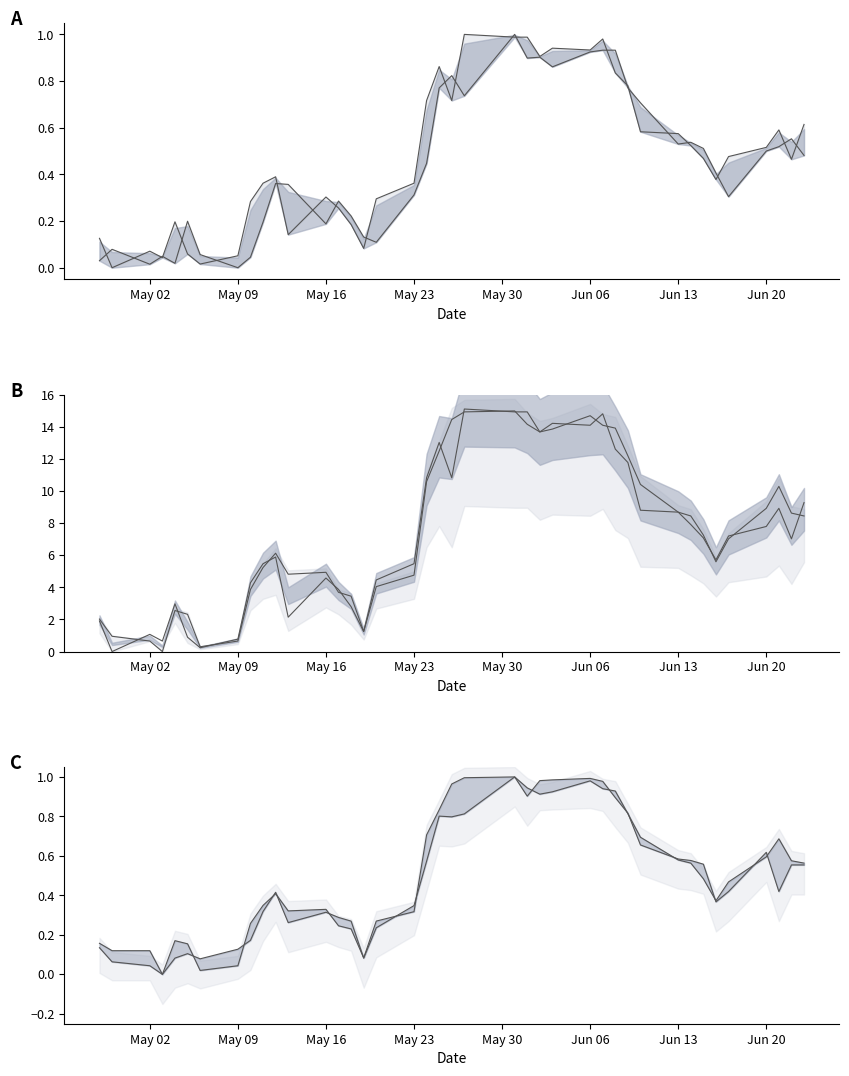

Is this an area chart (filled region under the line)?

No